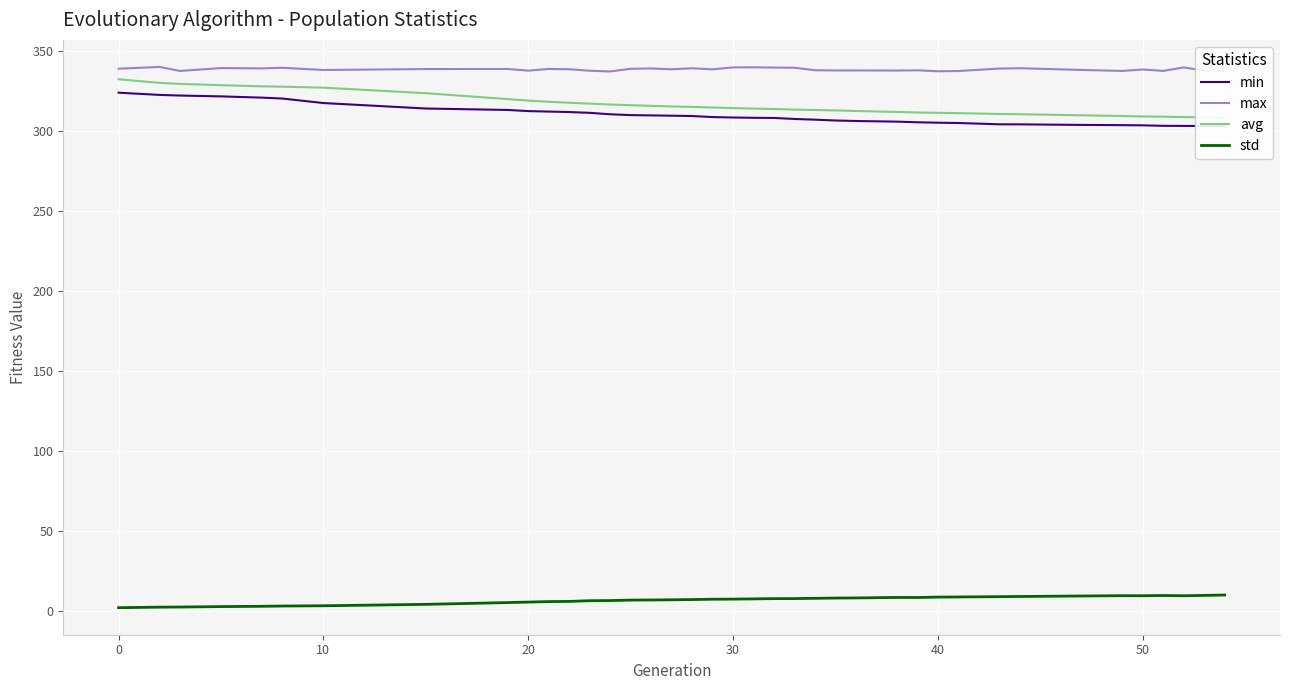

True or false: std and max intersect in this chart.

False